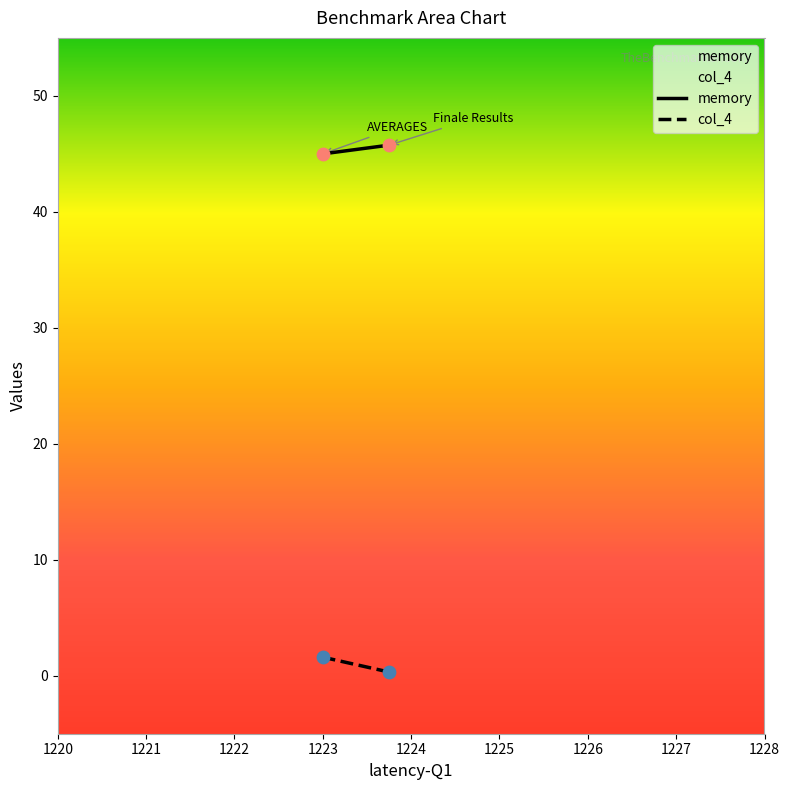

At how many categories does at least one series exceed 36?

2